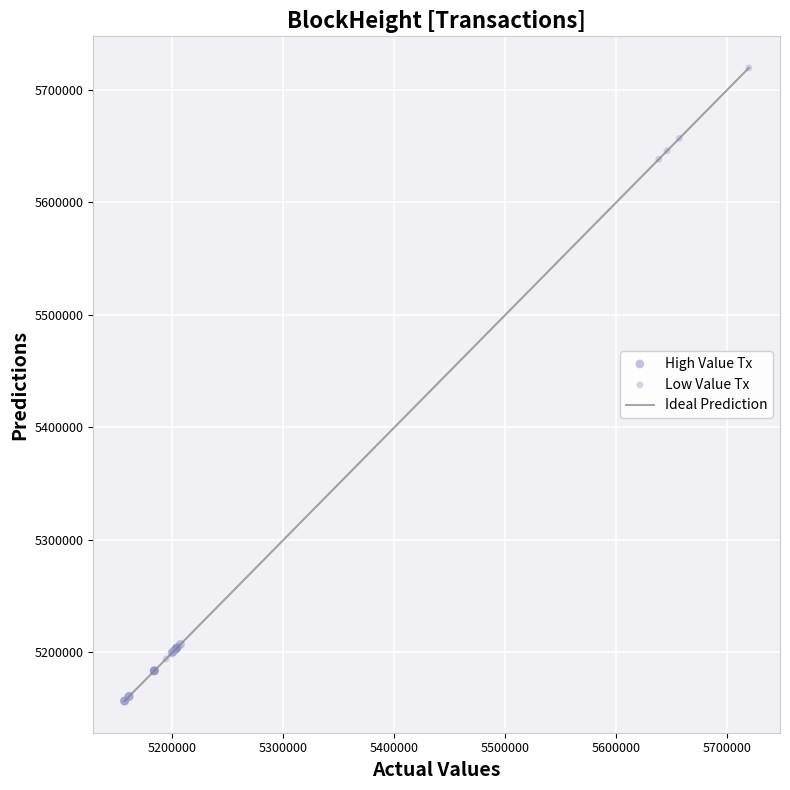

Which series has the widest spread of Y values?

Low Value Tx